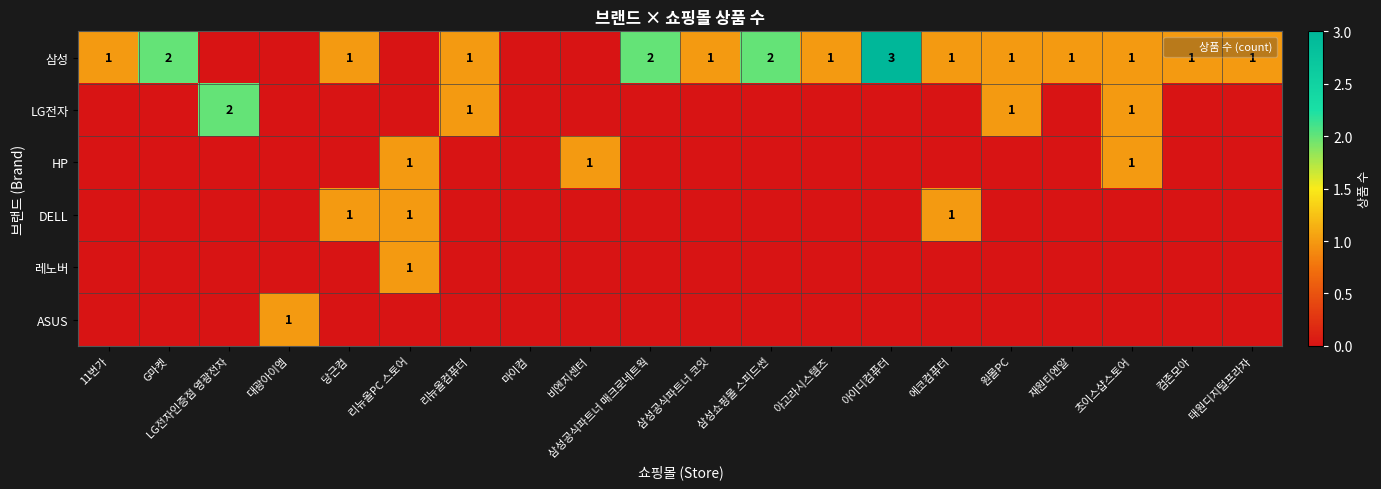

The 삼성 series shows 0 at 비엔지센터. True or false?

True